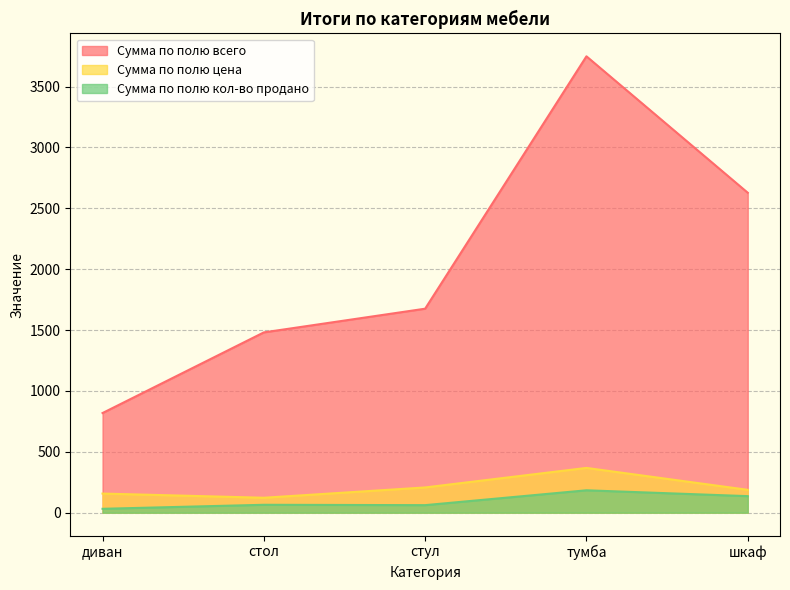

Where is Сумма по полю всего nearest to the value 2283?

шкаф